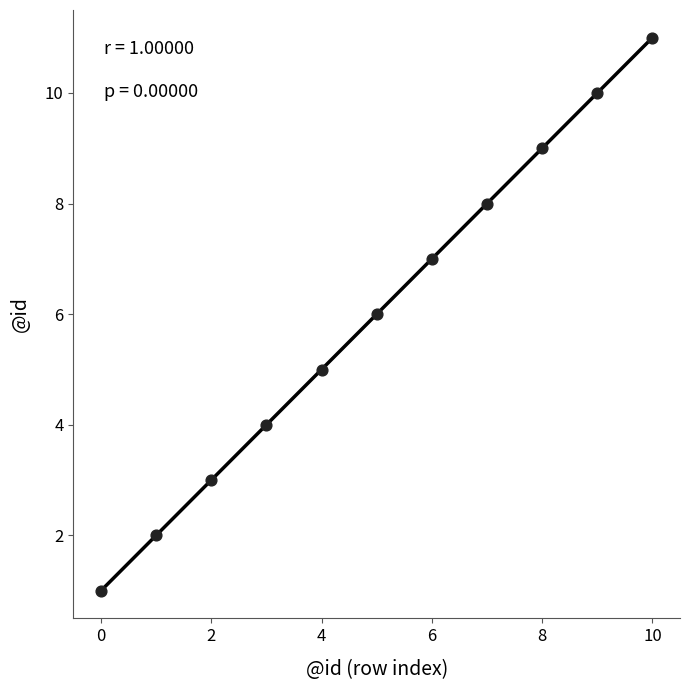

What is the range of Y values (max minus min)?

10